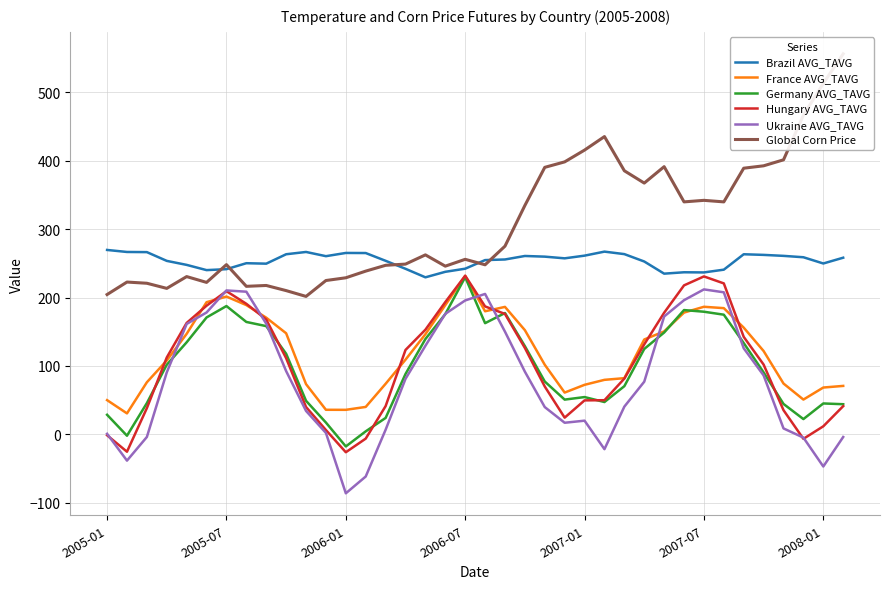

True or false: Global Corn Price and Ukraine AVG_TAVG intersect in this chart.

False